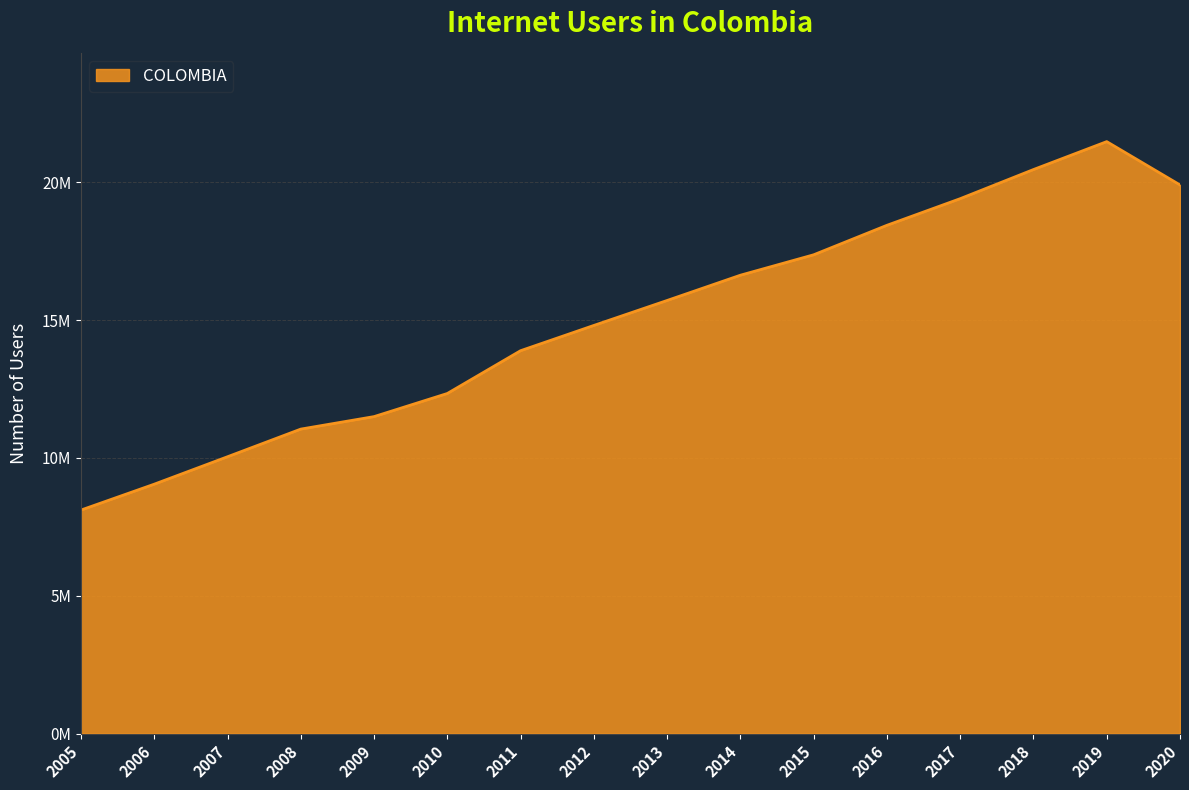

What is the sum of the values at 2009 and 2010?

23842511.0